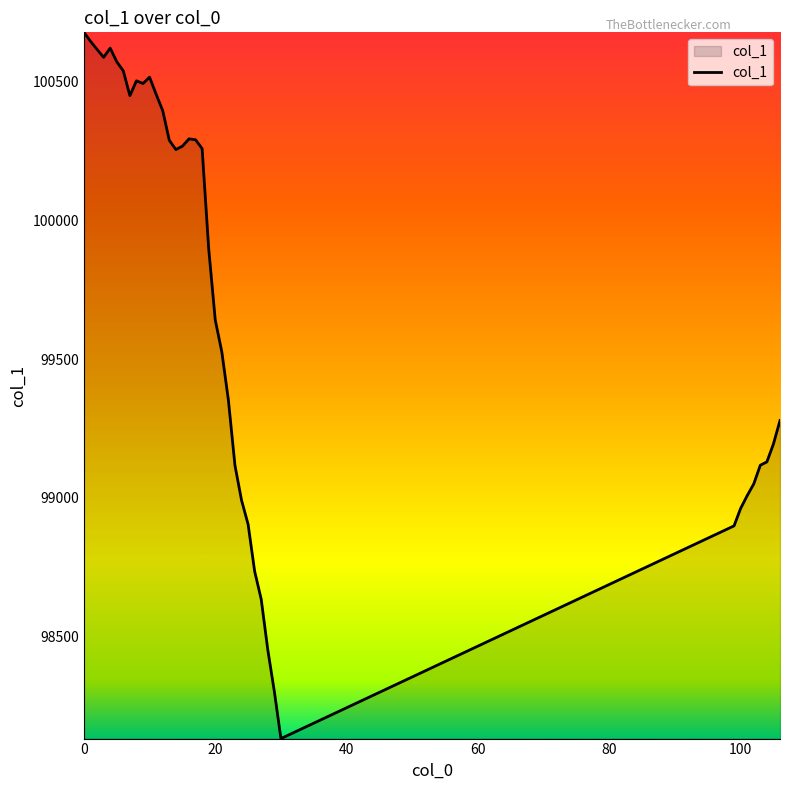

What is the greatest value displayed?

100677.7